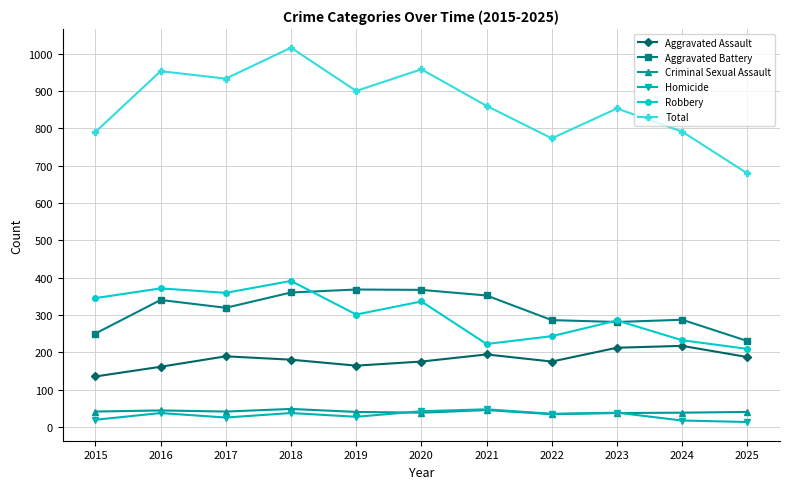

What is the difference between the maximum and minimum values in the Criminal Sexual Assault series?

14